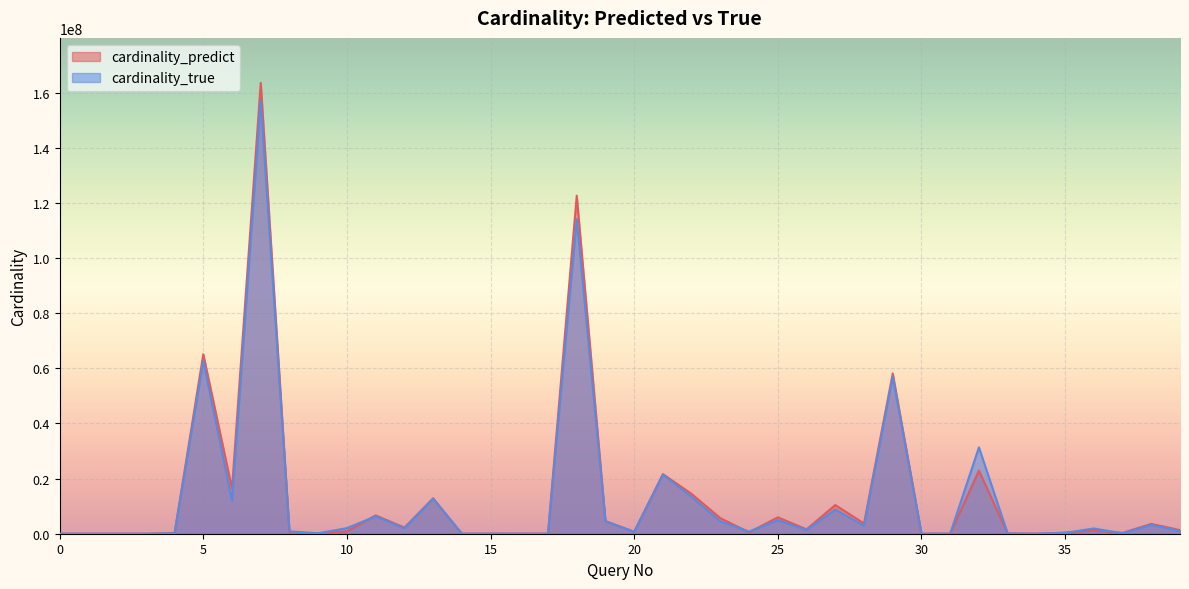

What is the average value of the cardinality_true series?

13208620.4